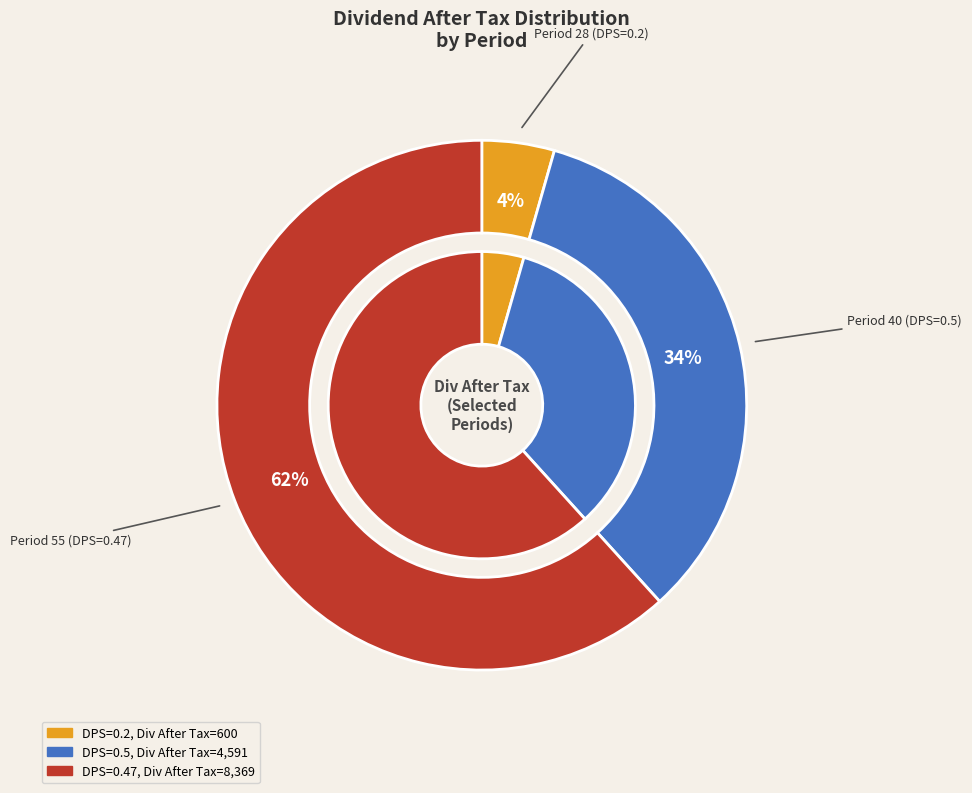

Does Period 40 (DPS=0.5) represent more than half of the total?

No